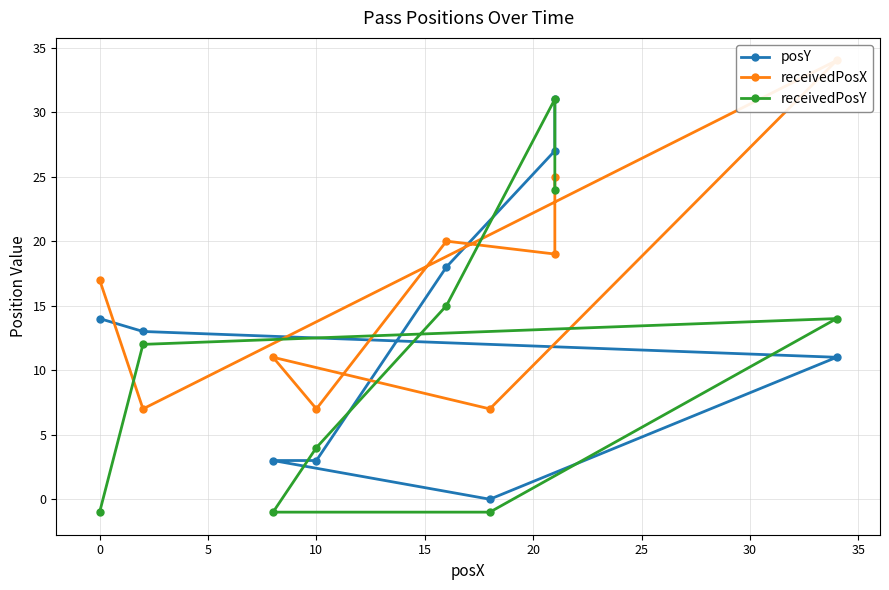

List the series in order of their overall mean, highest first.

receivedPosX, posY, receivedPosY